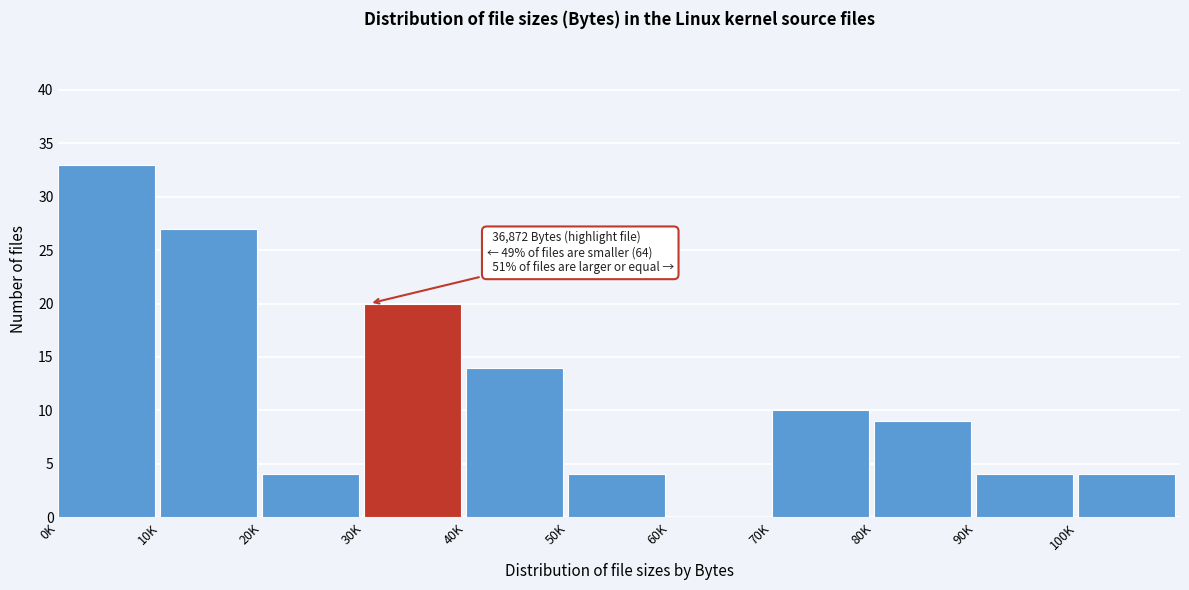

Reading left to right, list all the values displayed in this chart.

0K=33	10K=27	20K=4	30K=20	40K=14	50K=4	60K=0	70K=10	80K=9	90K=4	100K=4